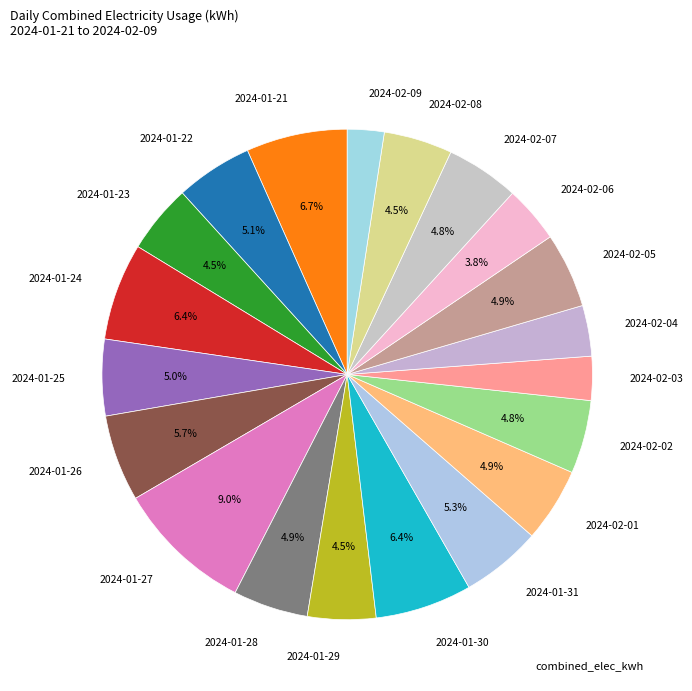

What is the ratio of the value at 2024-02-01 to the value at 2024-02-04?

1.5